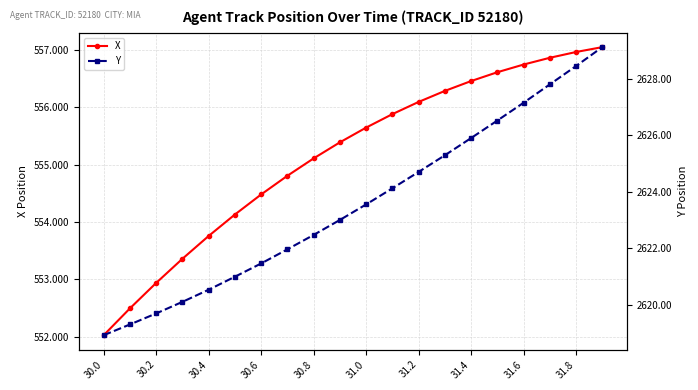

At which label does X first exceed 555?

30.8